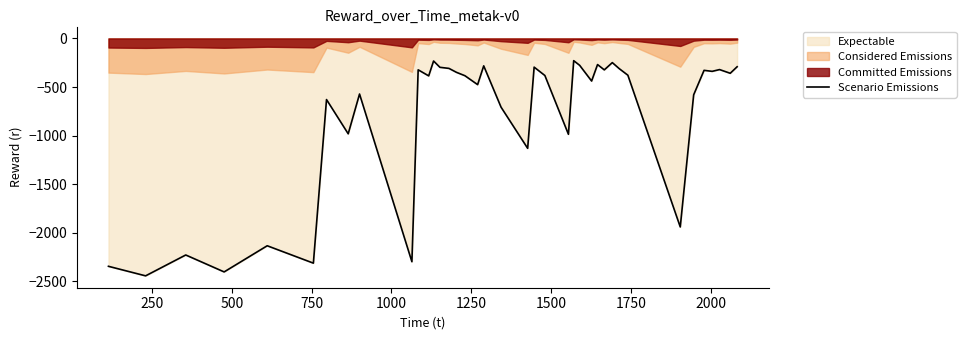

What is the smallest value displayed?

-2443.0